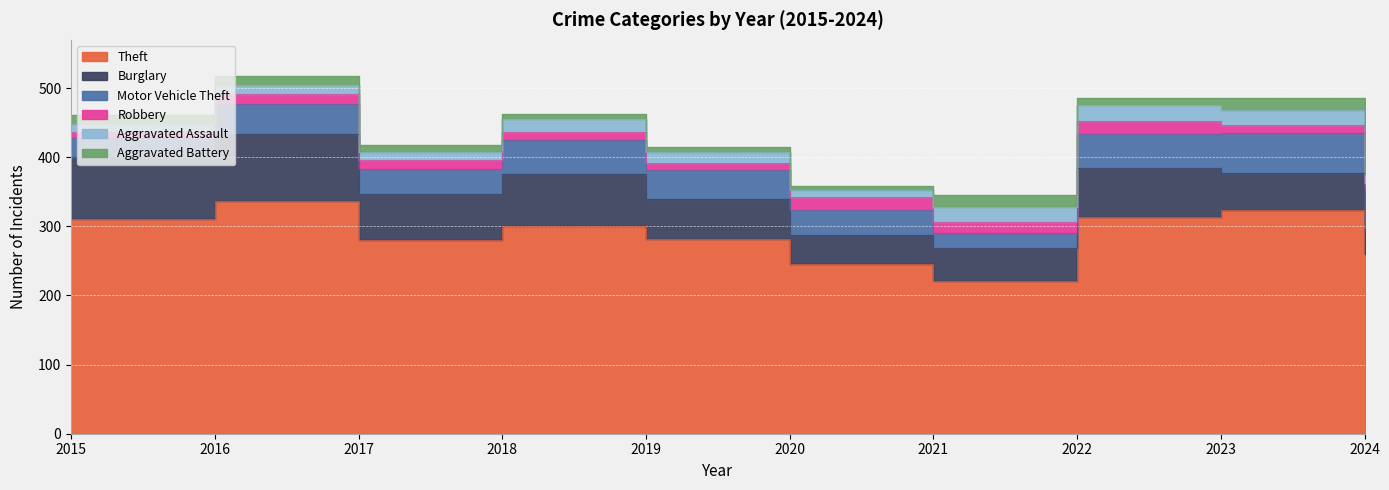

Where is Aggravated Battery nearest to the value 11?

2024